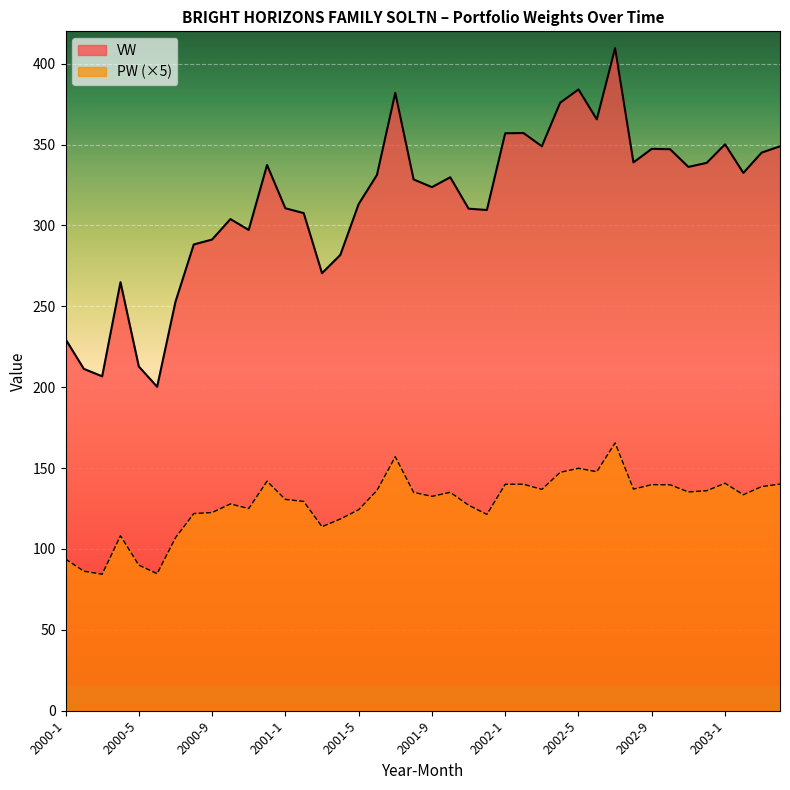

What is the value of the PW point at the 2nd from the left?

86.2